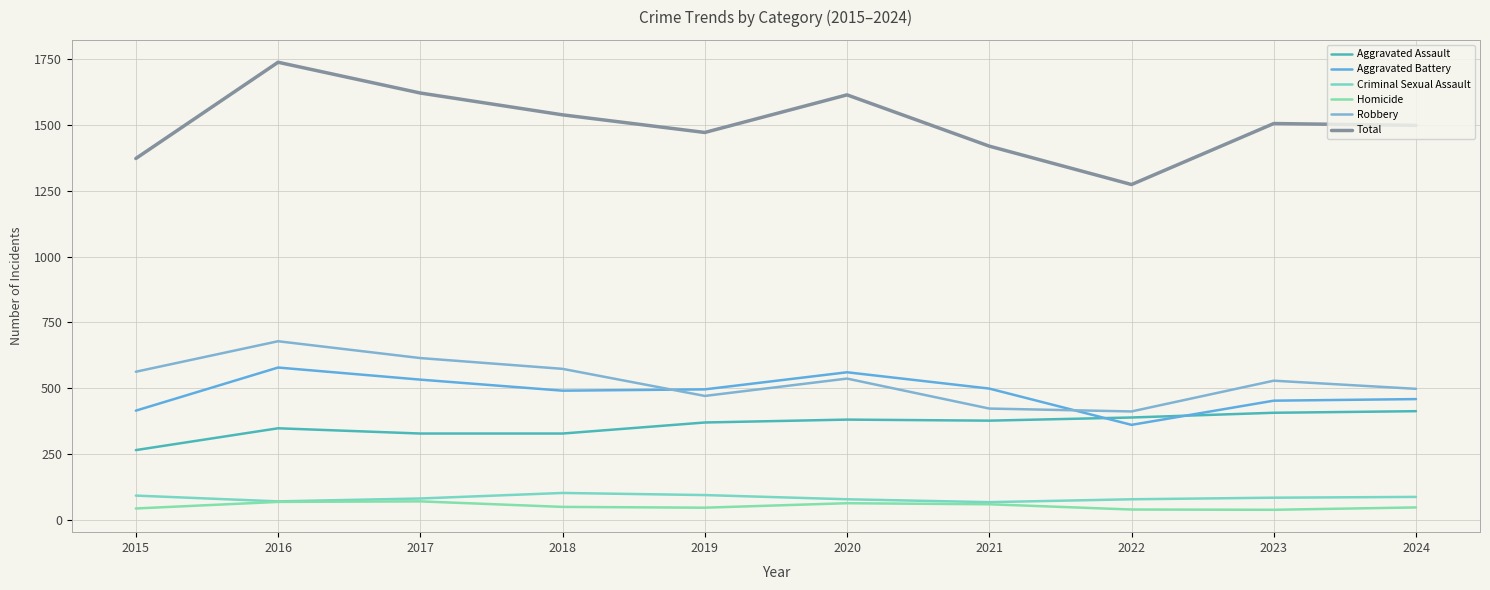

Is it true that Homicide equals 29 at 2024?

False